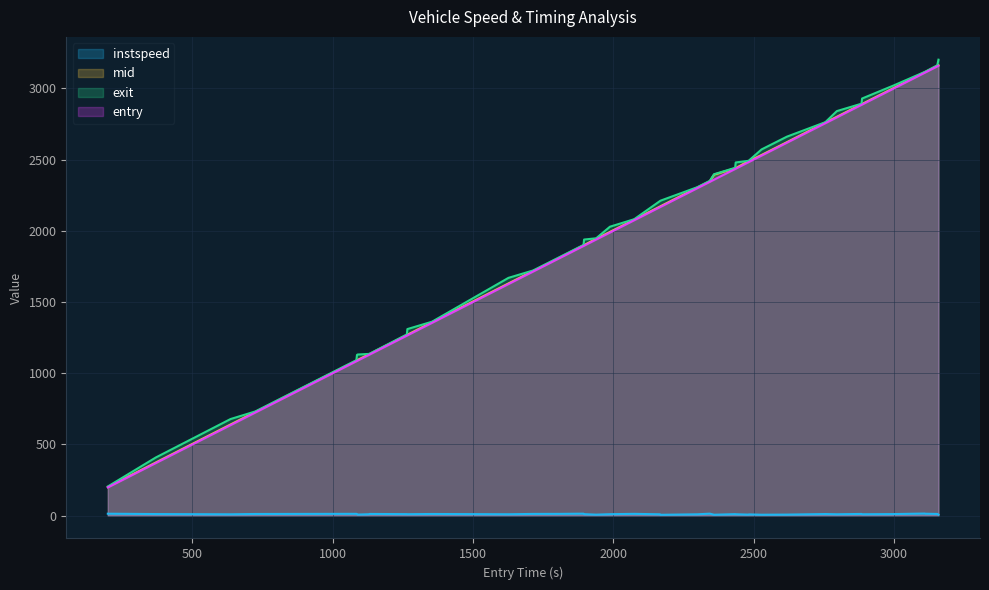

What is the maximum value for mid?

3162.2